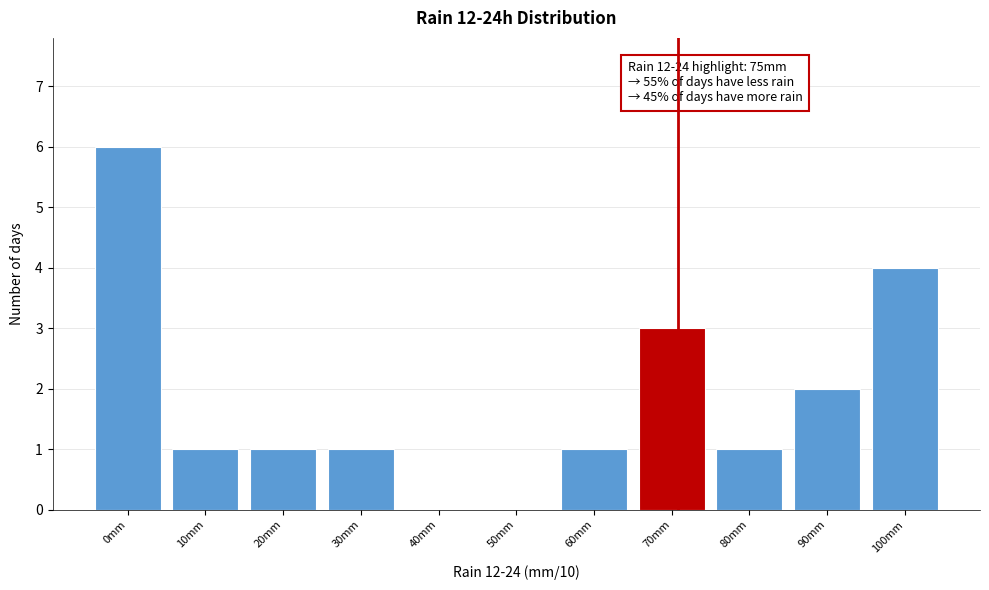

Reading right to left, extract all data points from this chart.

100mm=4	90mm=2	80mm=1	70mm=3	60mm=1	50mm=0	40mm=0	30mm=1	20mm=1	10mm=1	0mm=6